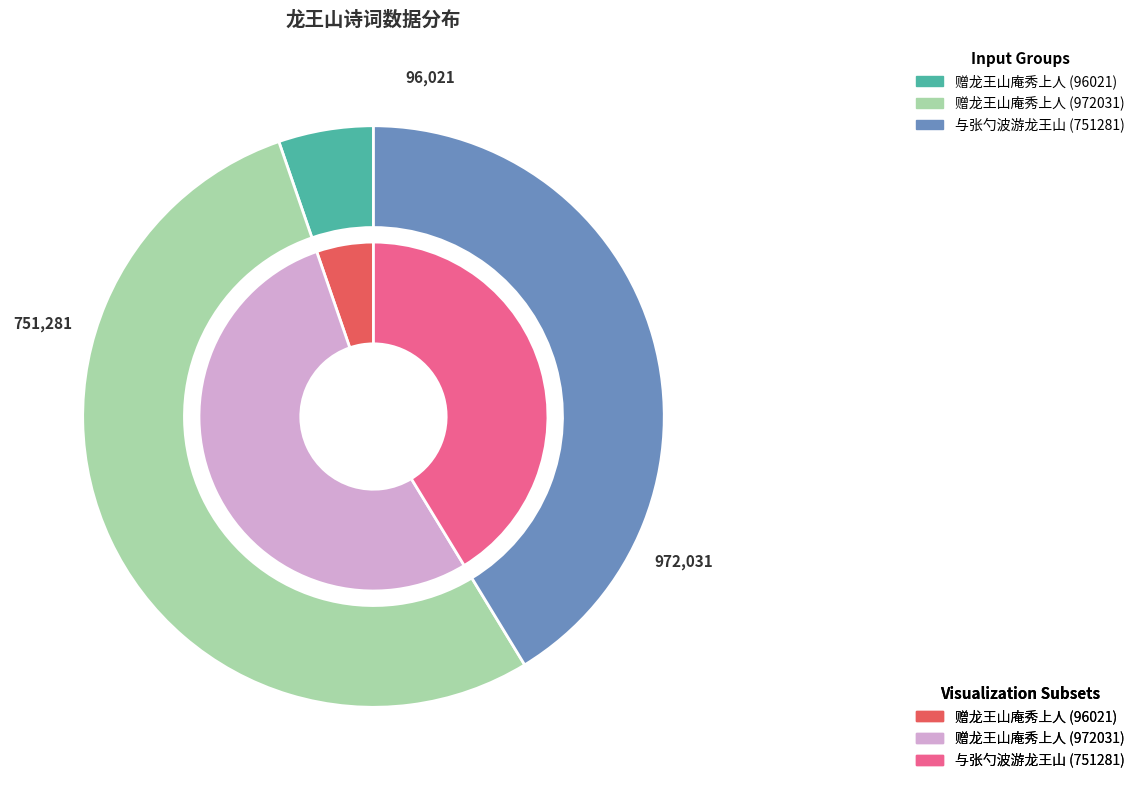

To the nearest percent, what is the combined percentage of 赠龙王山庵秀上人 (972031) and 与张勺波游龙王山 (751281)?

95%